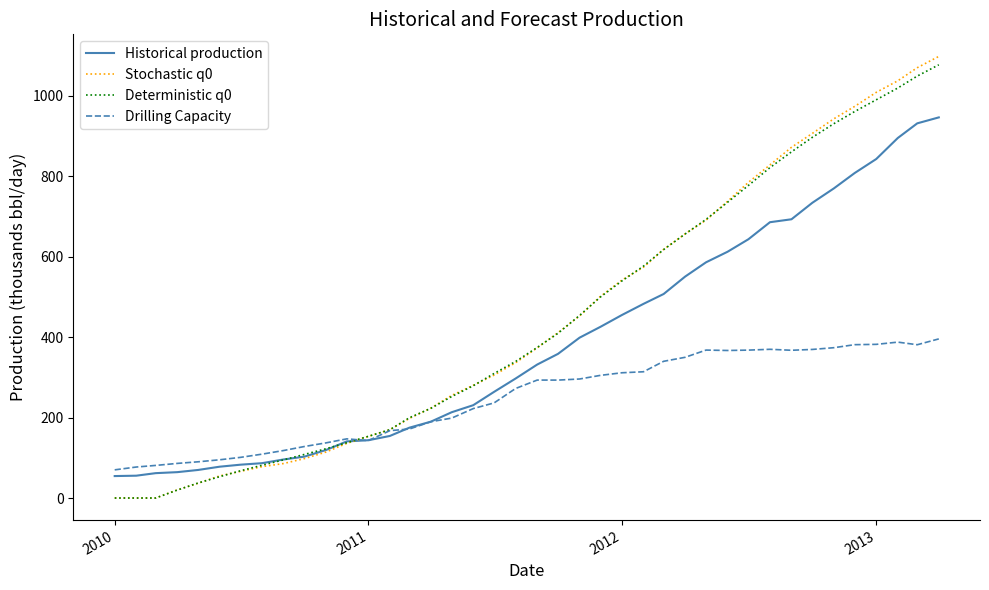

After their last crossing, which series has the higher values: Deterministic q0 or Drilling Capacity?

Deterministic q0